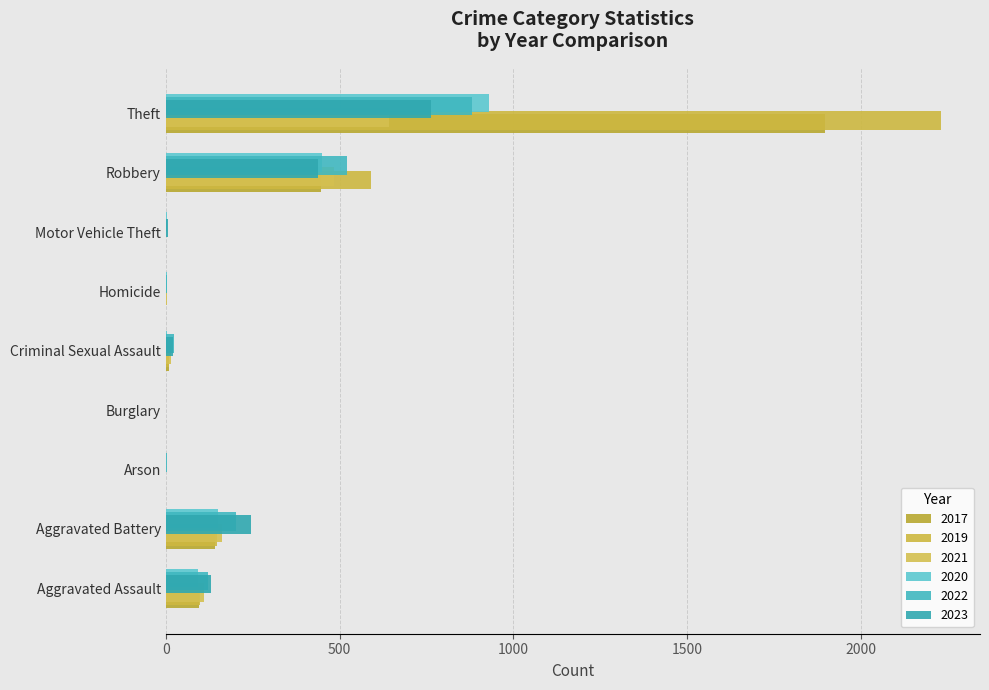

At which label does 2023 reach its peak?

Theft